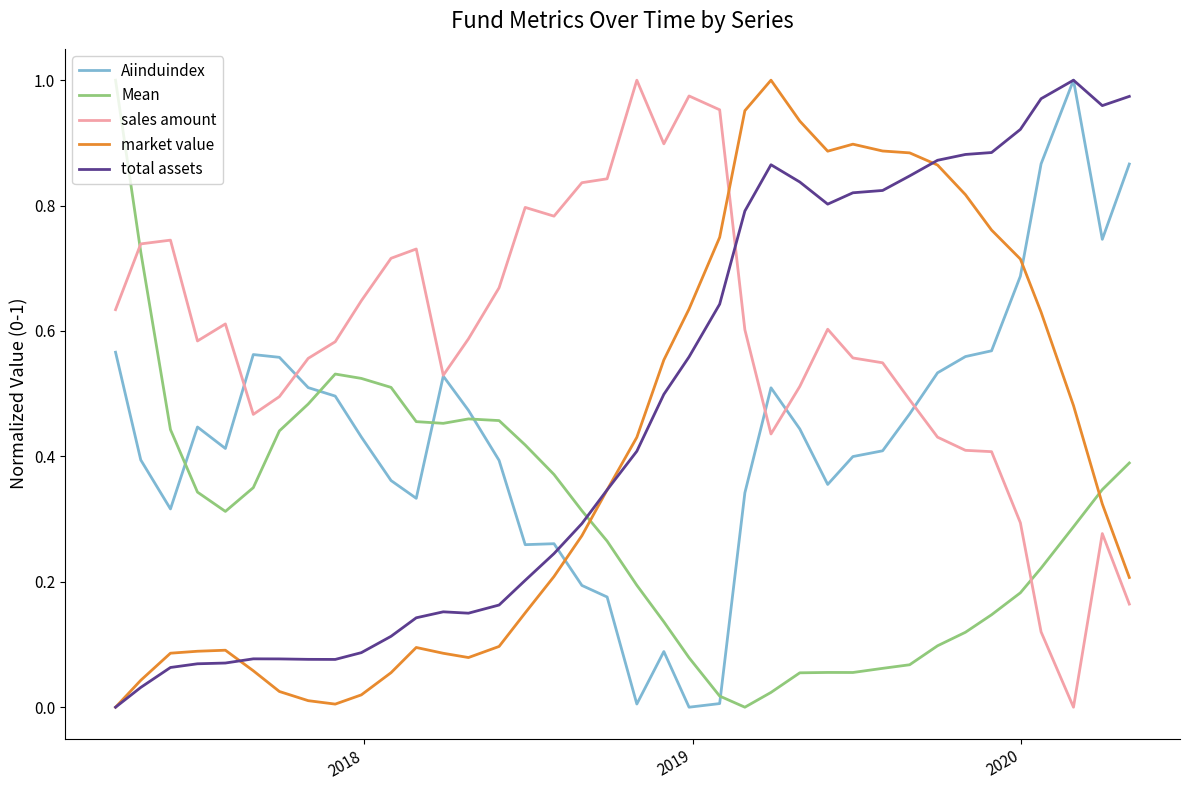

True or false: sales amount and Mean intersect in this chart.

True